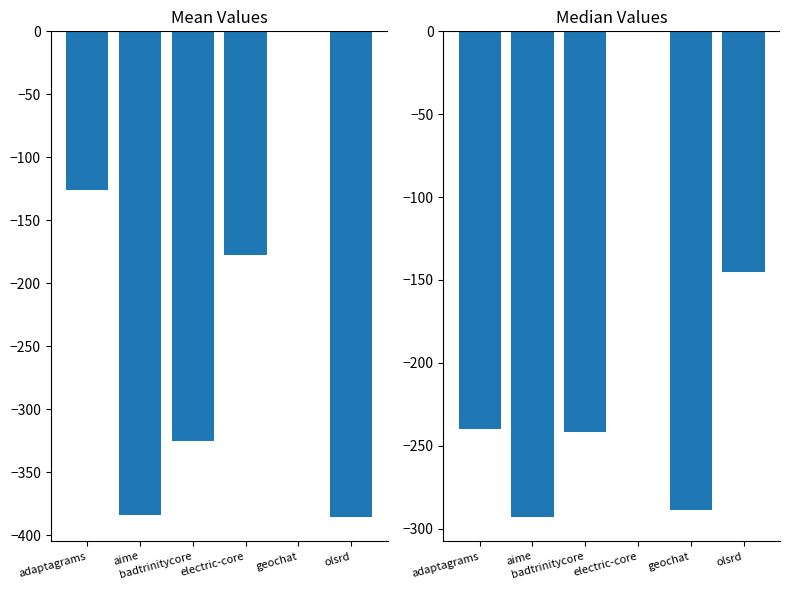

What is the sum of all median values?

-1208.2